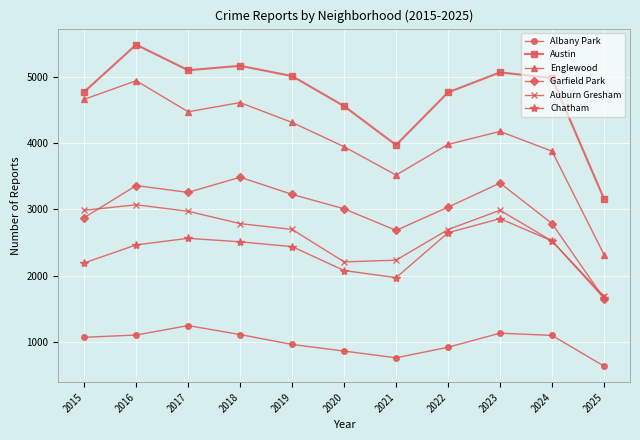

True or false: Garfield Park and Albany Park intersect in this chart.

False